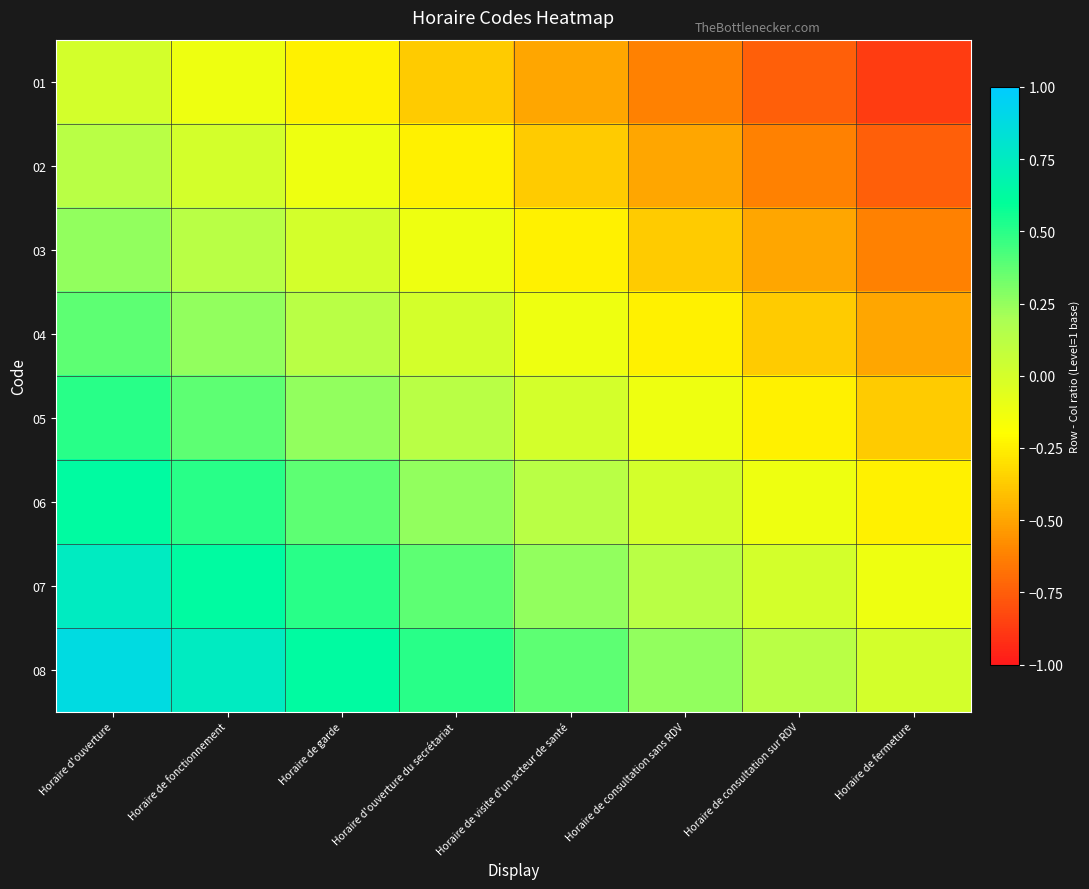

What is the spread (max minus min) of values at Horaire de fermeture?

0.9